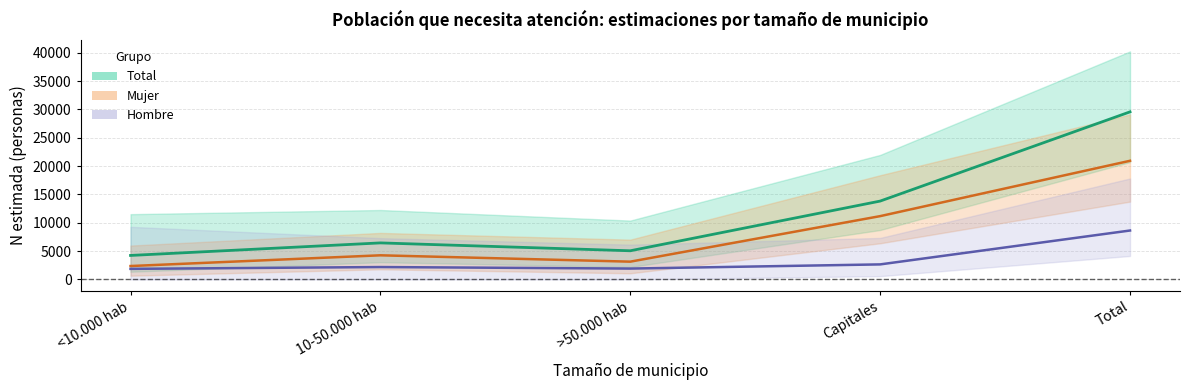

Is it true that Hombre equals 11734 at Total?

False